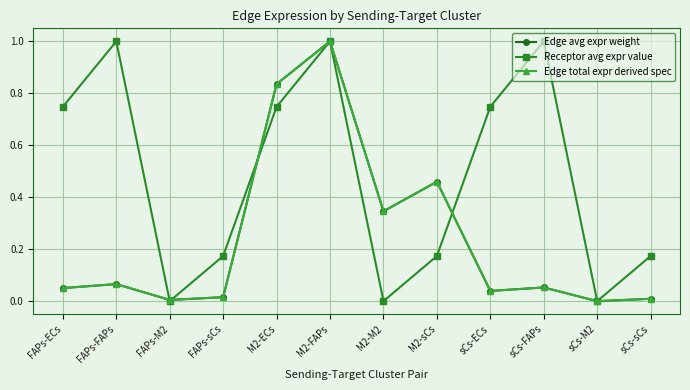

Is this an area chart (filled region under the line)?

No